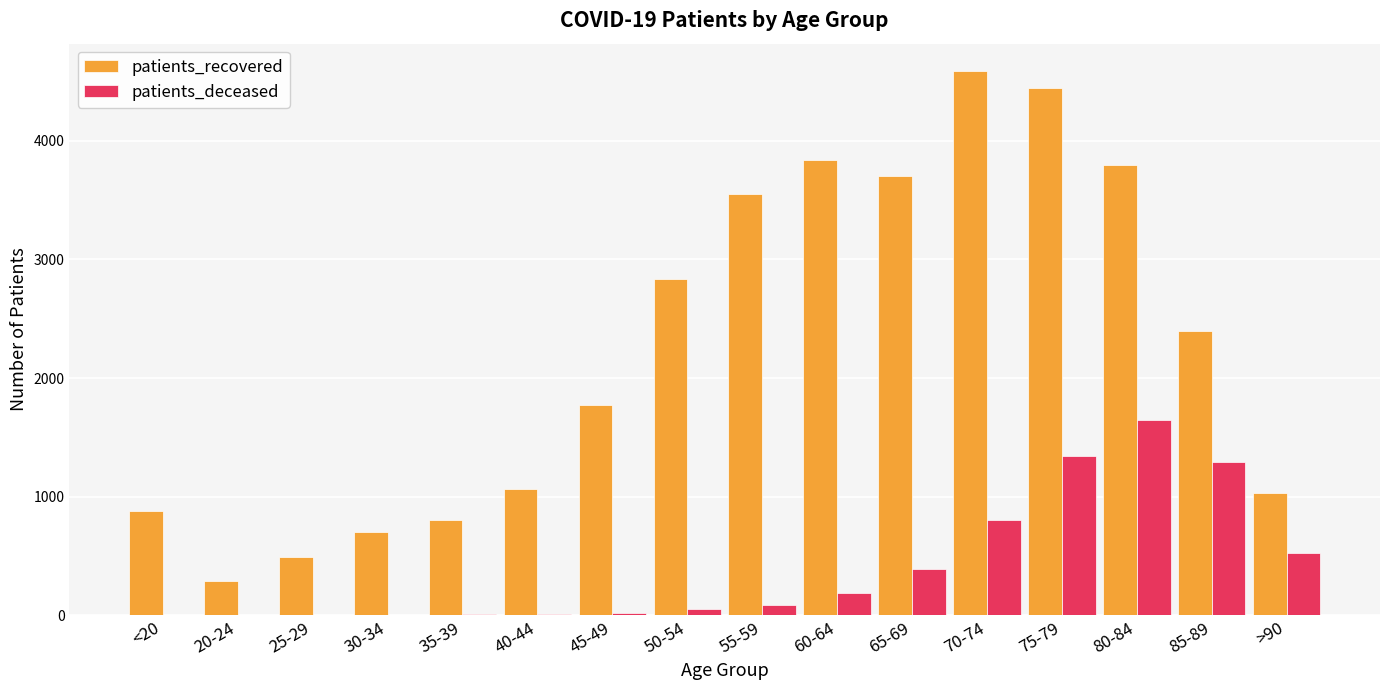

What is the sum of all patients_recovered values?

36172